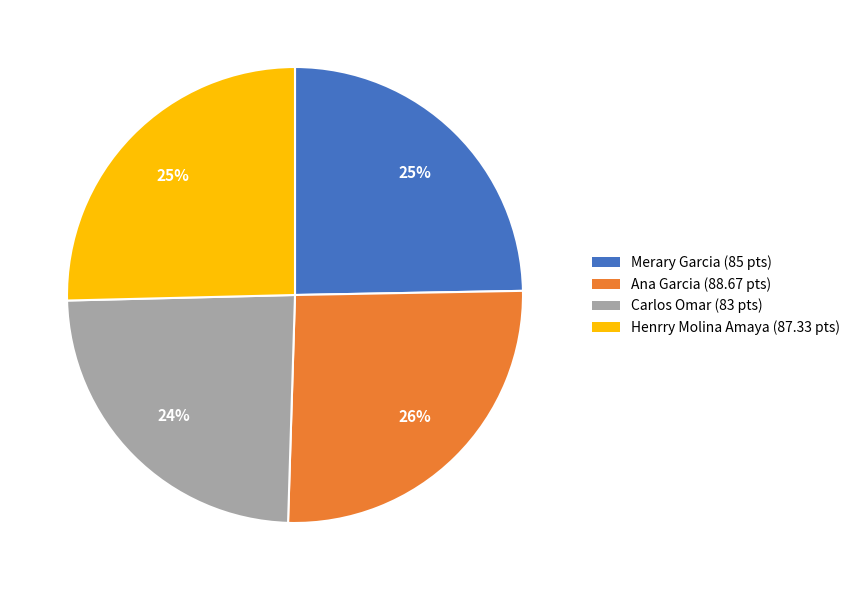

Which category has the smallest portion of the pie?

Carlos Omar